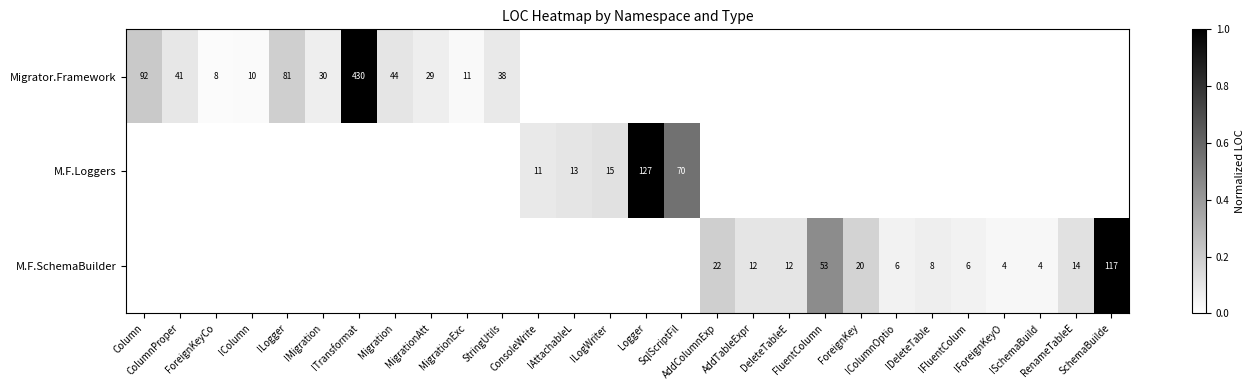

At how many categories does at least one series exceed 0?

28